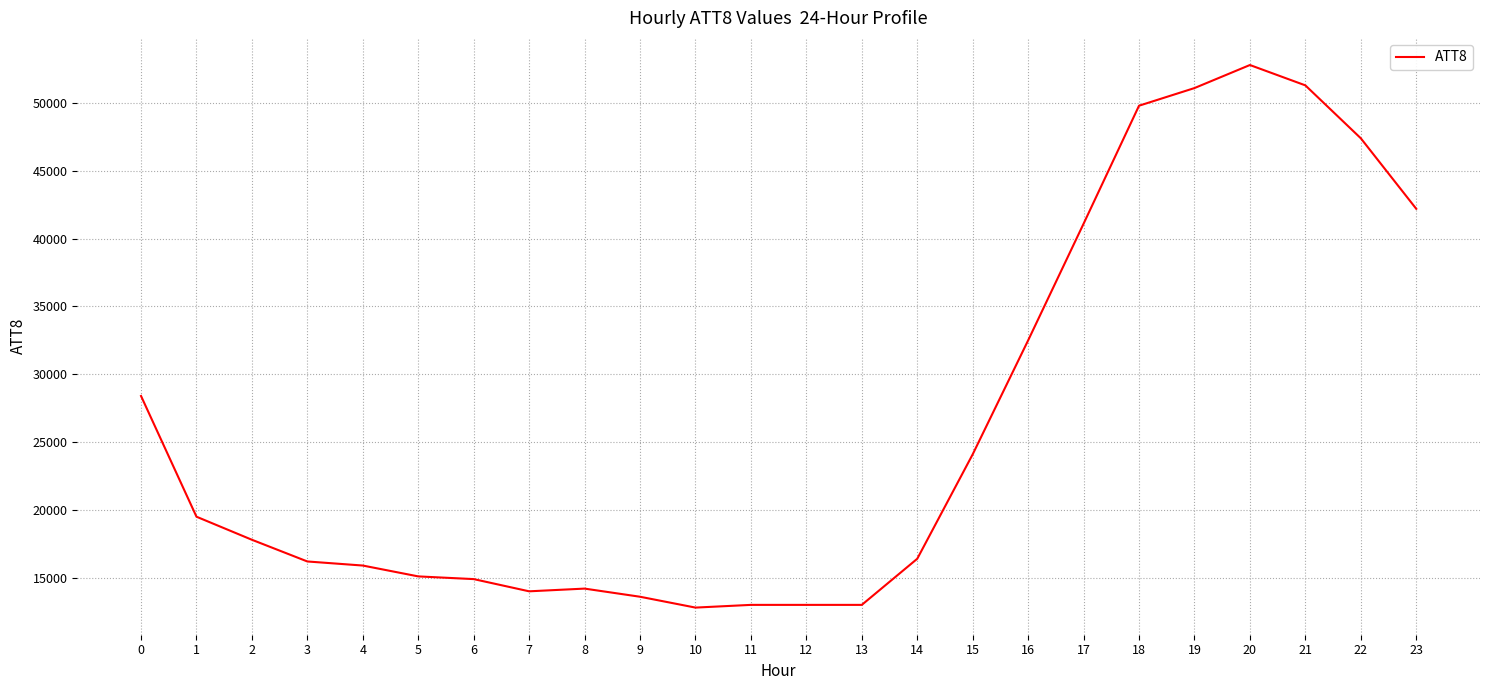

What is the average value?

26254